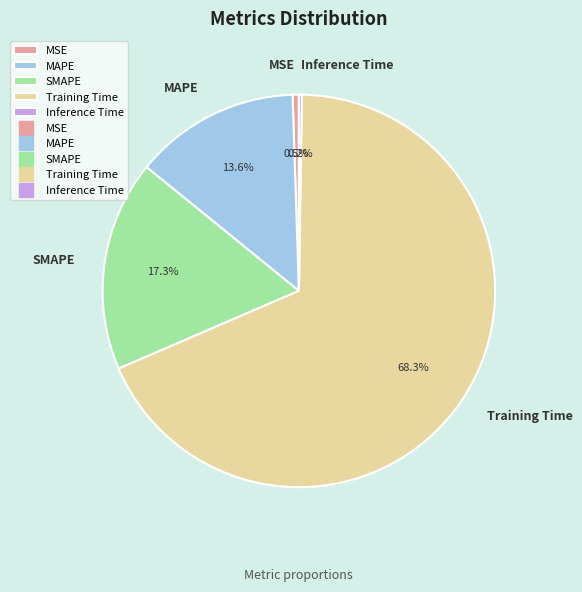

What percentage is the Training Time slice, to the nearest percent?

68%